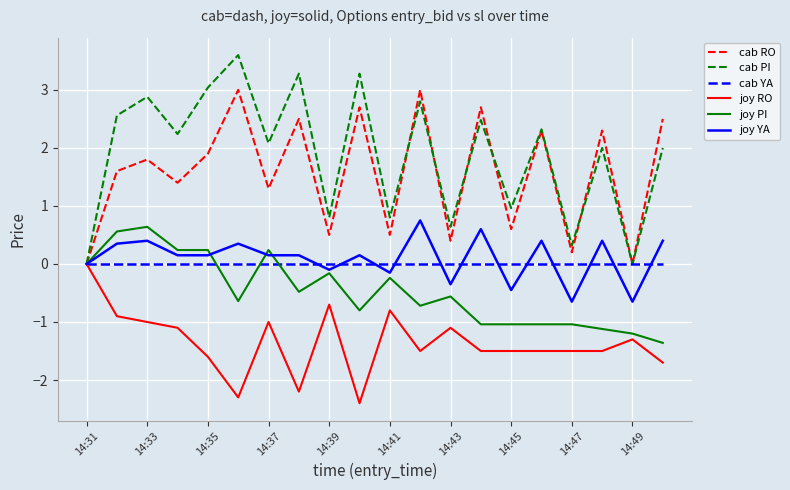

Which series has the widest spread of values?

cab PI